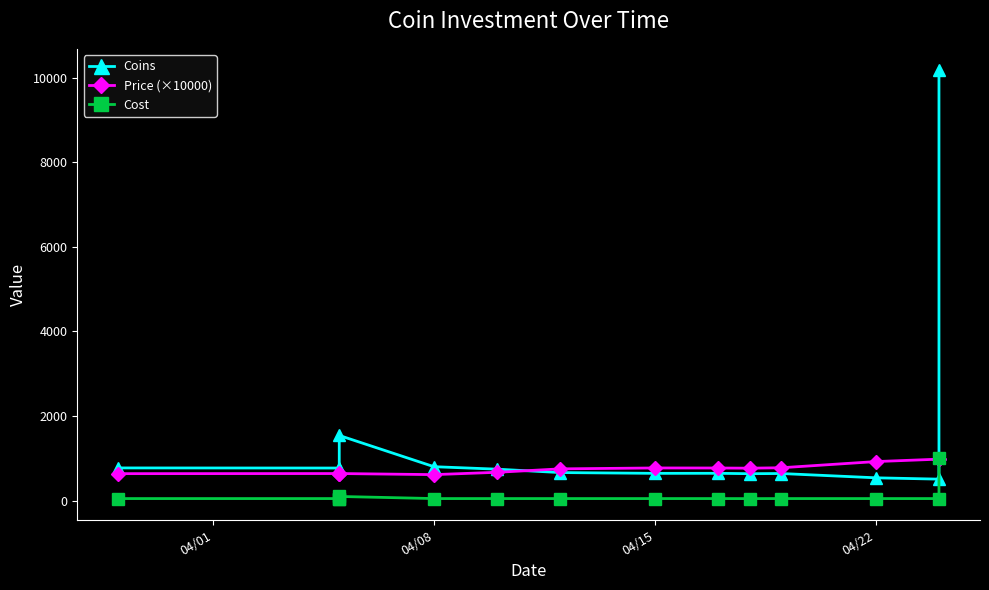

What is the value of the Cost point at the 3rd from the left?

50.0